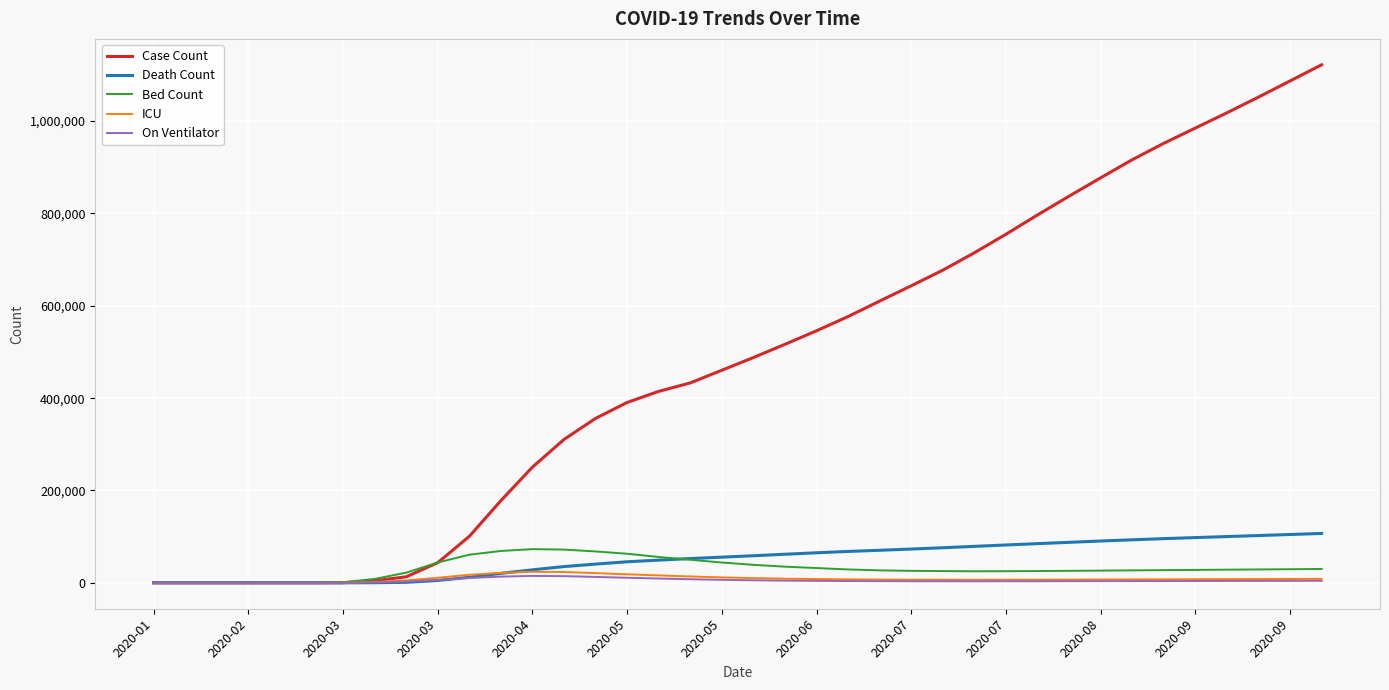

Which series has the largest total across all categories?

Case Count